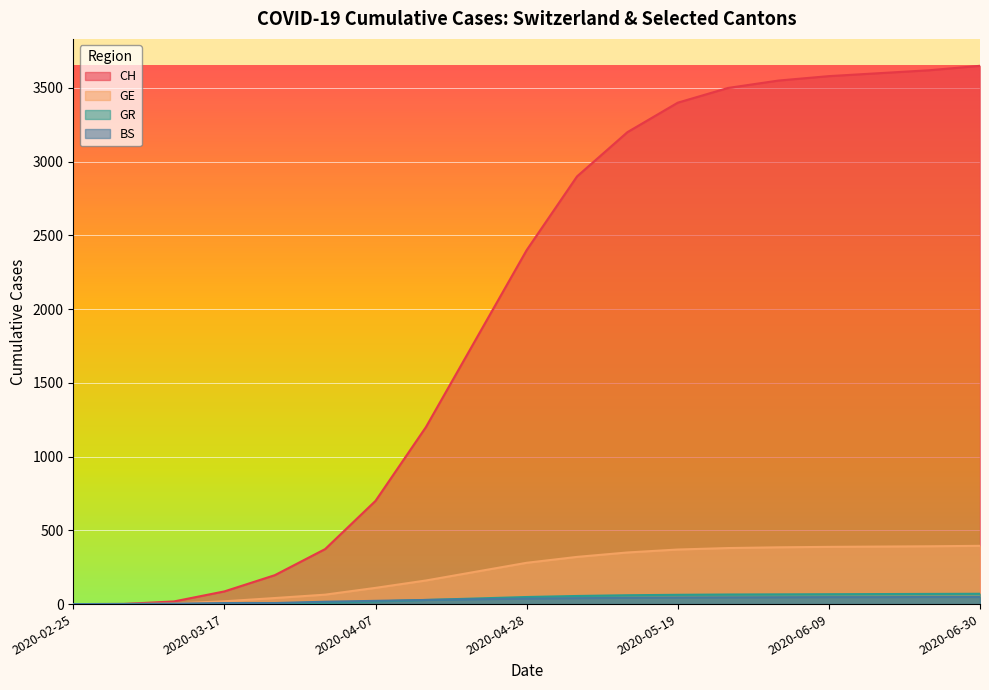

What position from the right is 2020-04-14?

12